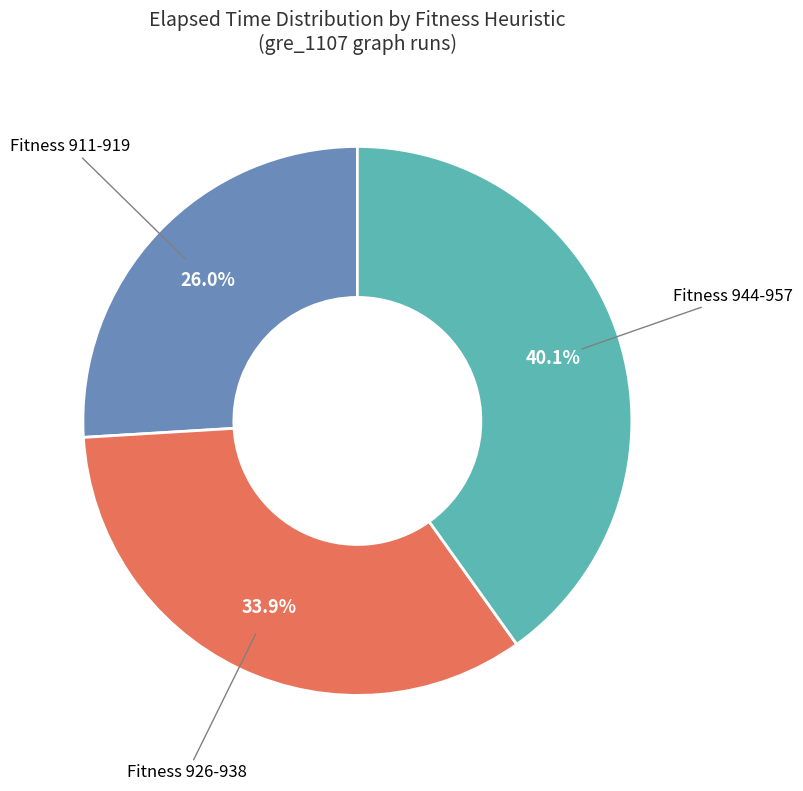

Which has a higher value, Fitness 944-957 or Fitness 911-919?

Fitness 944-957